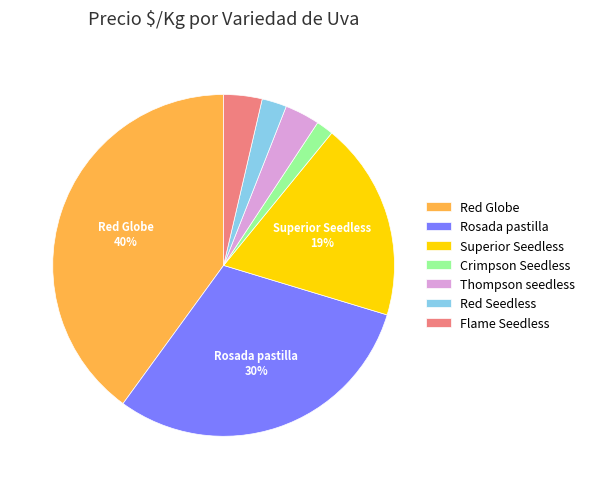

Which category has the biggest portion of the pie?

Red Globe